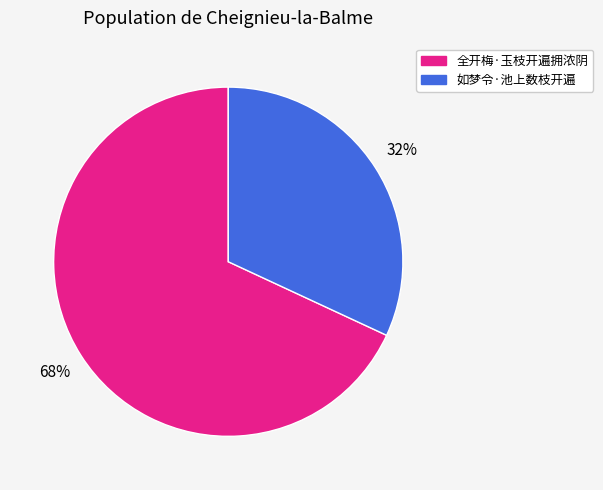

To the nearest percent, what is the difference between the 全开梅·玉枝开遍拥浓阴 and 如梦令·池上数枝开遍 slice percentages?

36%